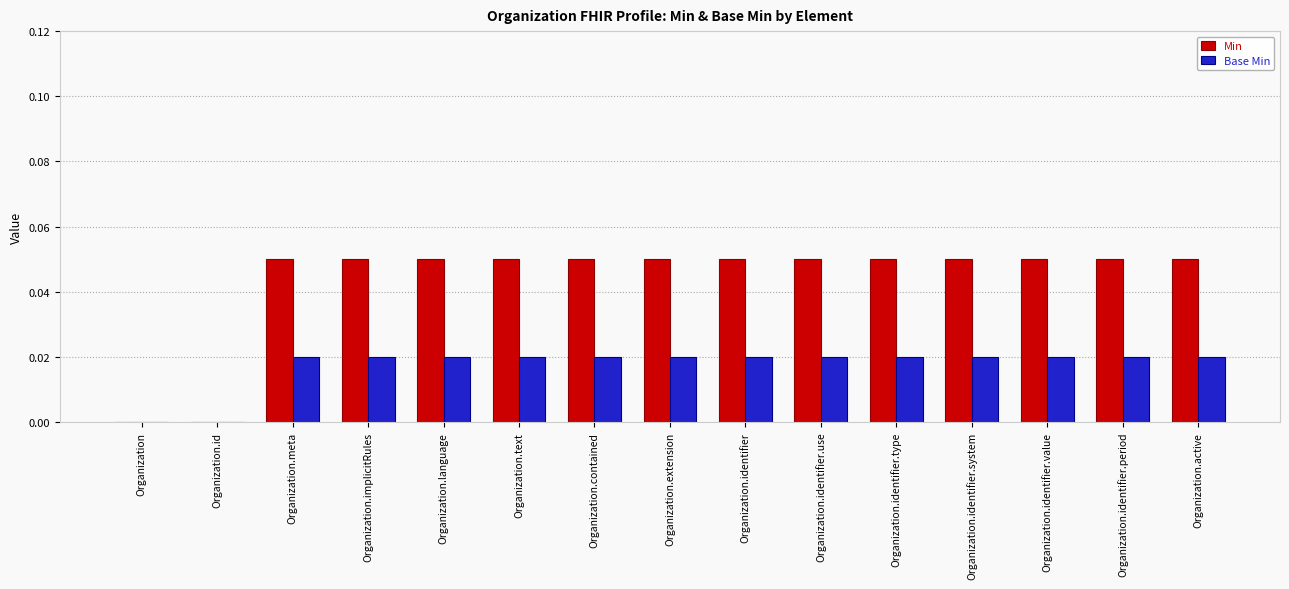

Reading right to left, transcribe all the data shown in this chart.

Min: Organization.active=0.1	Organization.identifier.period=0.1	Organization.identifier.value=0.1	Organization.identifier.system=0.1	Organization.identifier.type=0.1	Organization.identifier.use=0.1	Organization.identifier=0.1	Organization.extension=0.1	Organization.contained=0.1	Organization.text=0.1	Organization.language=0.1	Organization.implicitRules=0.1	Organization.meta=0.1	Organization.id=0.0	Organization=0.0
Base Min: Organization.active=0.0	Organization.identifier.period=0.0	Organization.identifier.value=0.0	Organization.identifier.system=0.0	Organization.identifier.type=0.0	Organization.identifier.use=0.0	Organization.identifier=0.0	Organization.extension=0.0	Organization.contained=0.0	Organization.text=0.0	Organization.language=0.0	Organization.implicitRules=0.0	Organization.meta=0.0	Organization.id=0.0	Organization=0.0